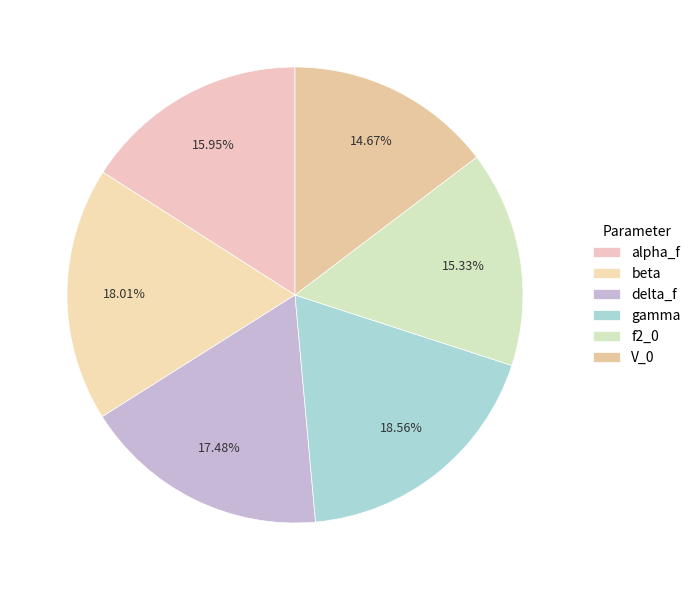

How many segments does this pie chart have?

6